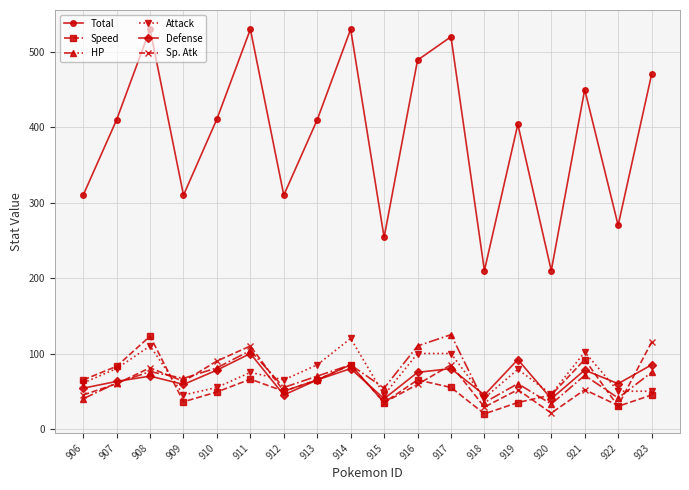

What are all the series names shown in the legend?

Total, Speed, HP, Attack, Defense, Sp. Atk